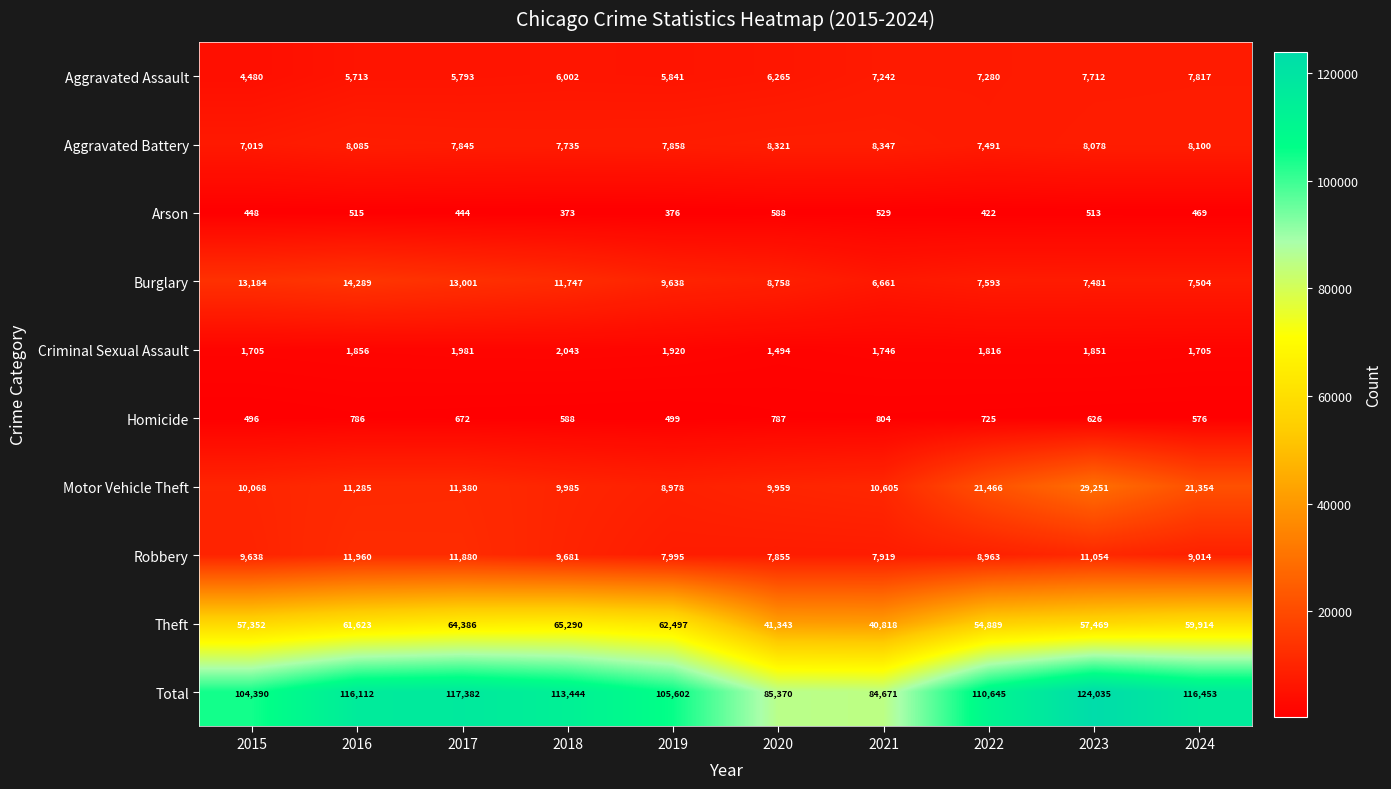

Which category has the lowest value in the Criminal Sexual Assault series?

2020